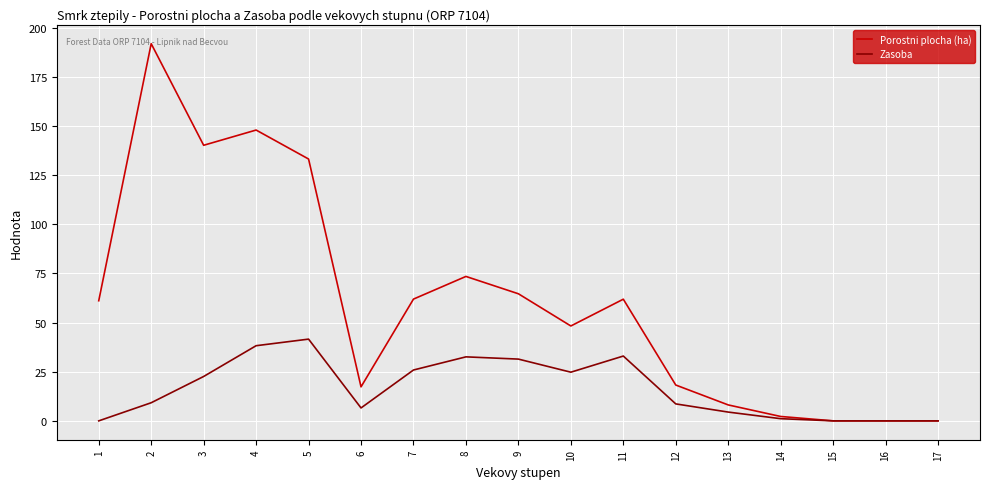

Does the chart display data point markers on the line(s)?

No